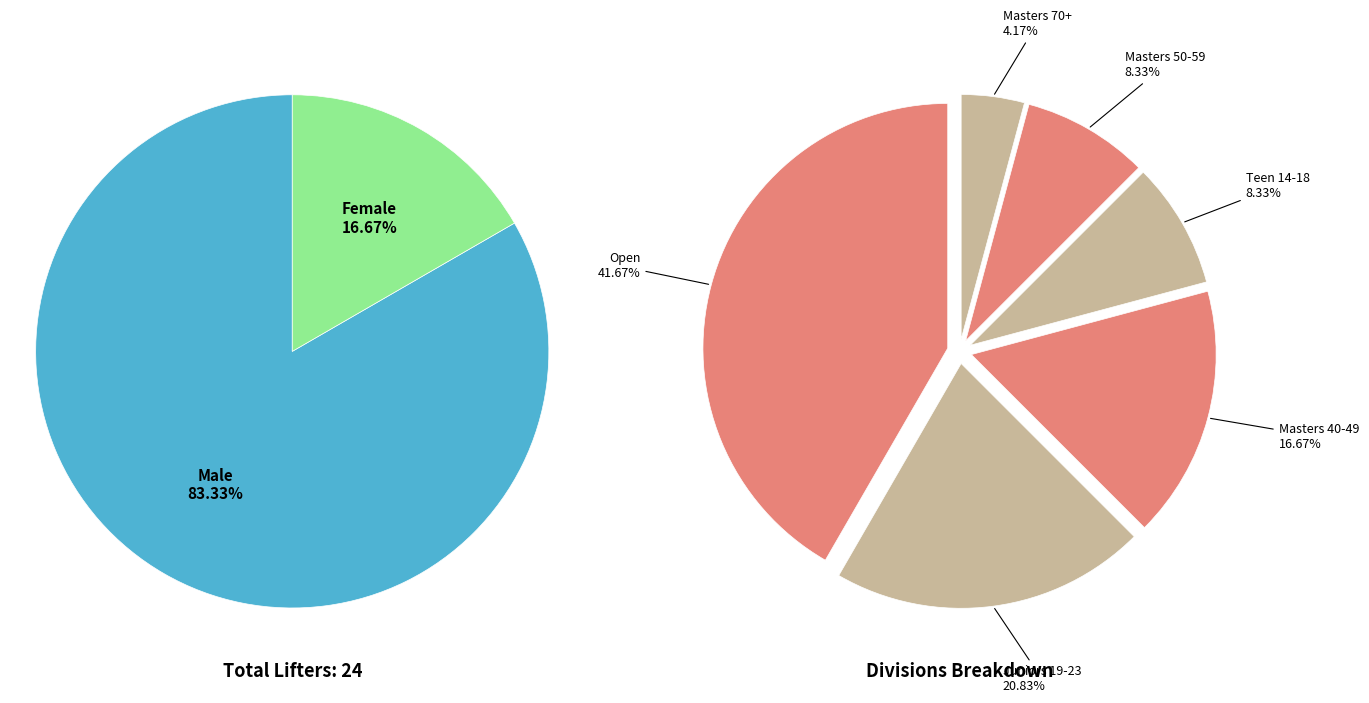

What percentage do Masters 70+ and Juniors 19-23 together represent?

25.0%